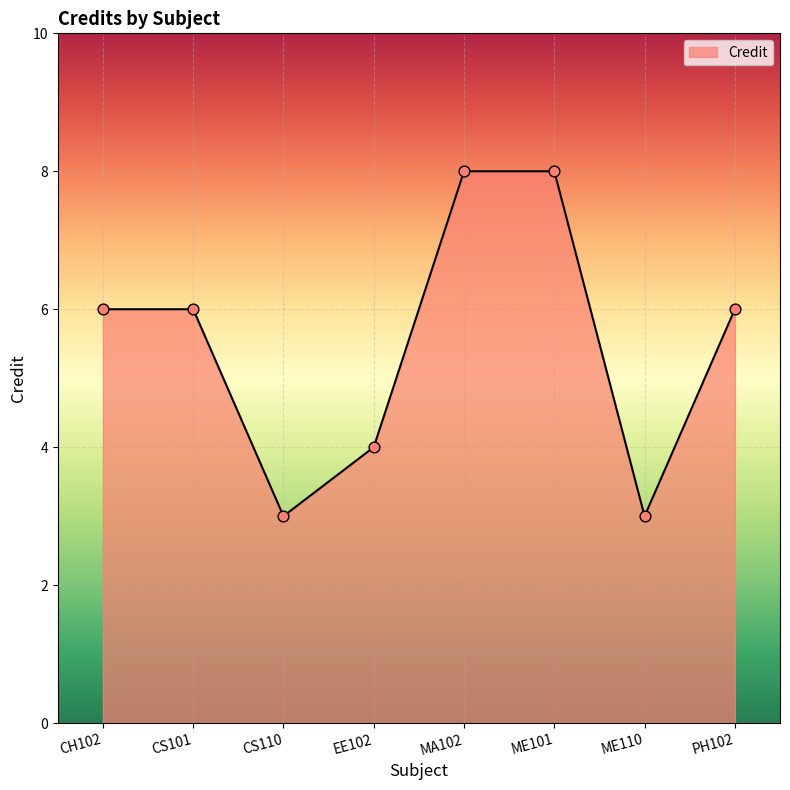

What is the change in value from ME101 to PH102?

-2